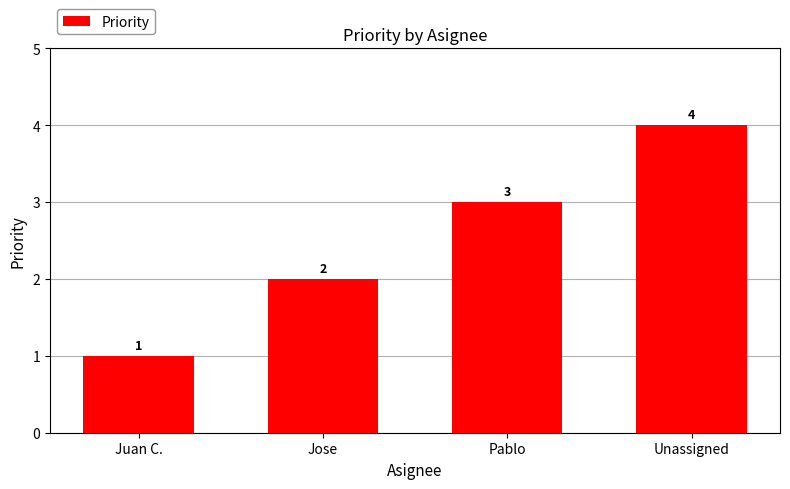

List the labels in order of value, largest first.

Unassigned, Pablo, Jose, Juan C.